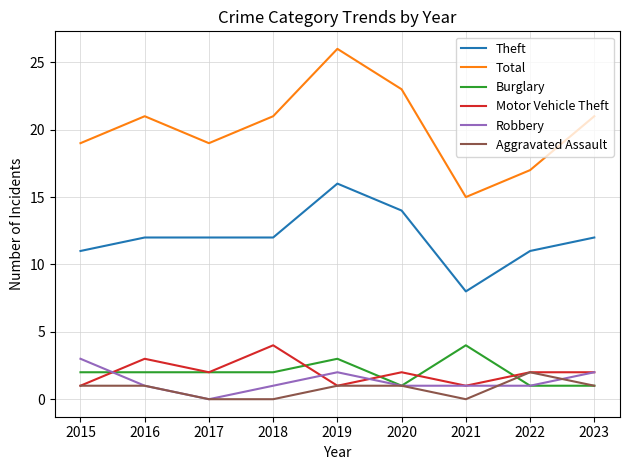

What is the highest value of the Theft series?

16